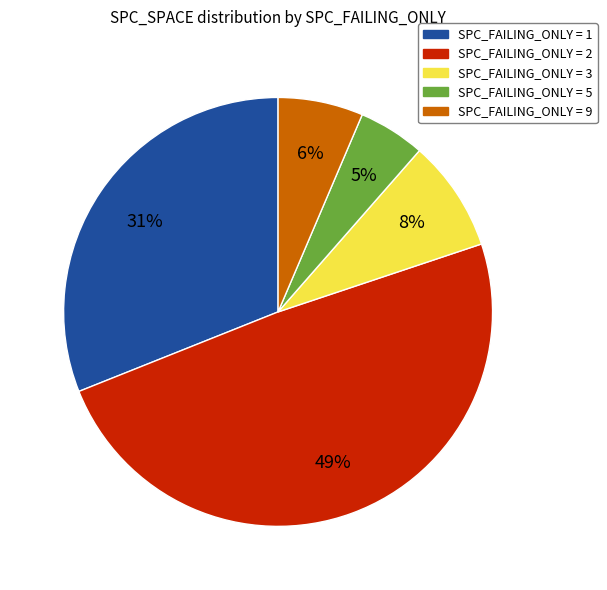

Is there a majority slice in this chart?

No